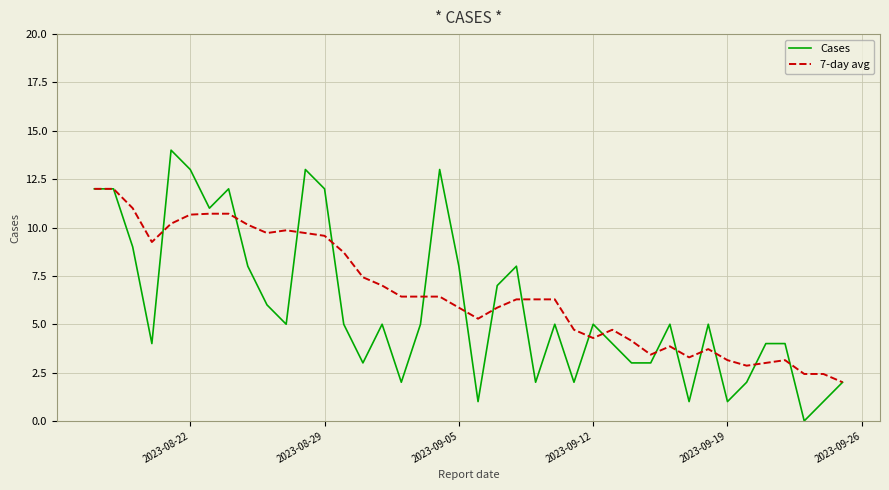

True or false: 7-day avg has more than 0 points higher than both neighbors.

True